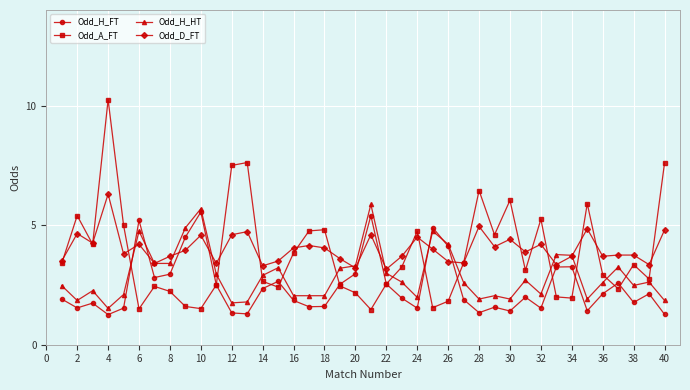

How many lines are shown in the chart?

4